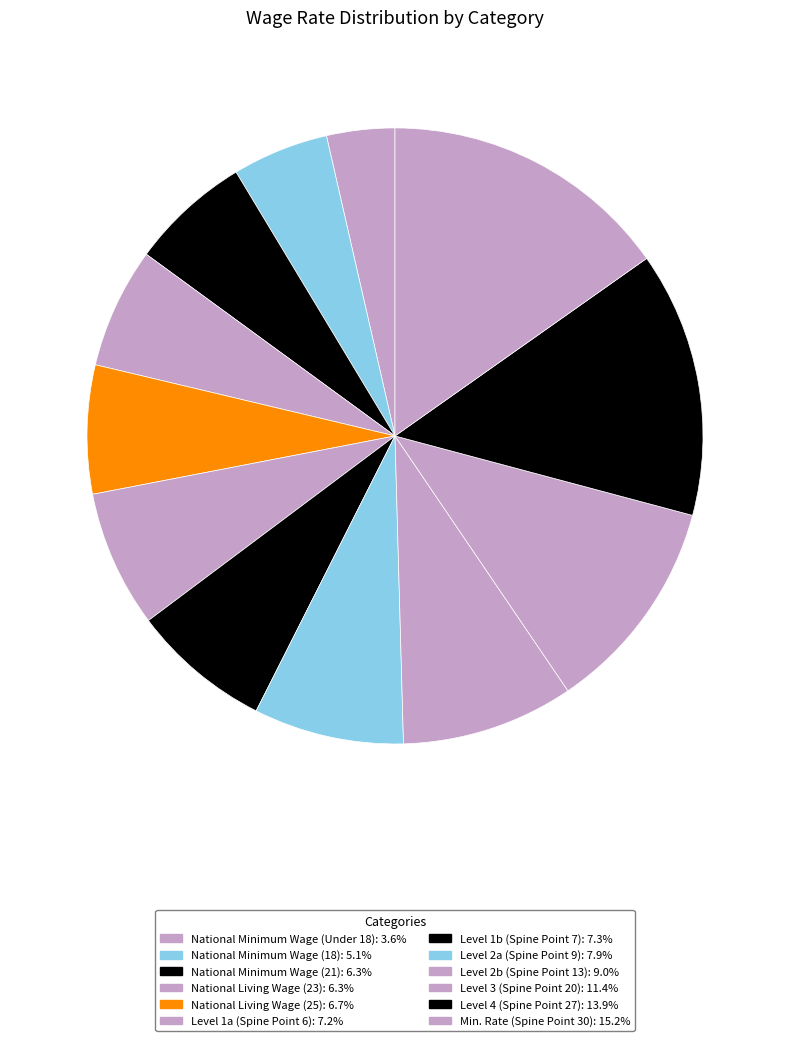

Which slice is the largest?

Min. Rate (Spine Point 30)